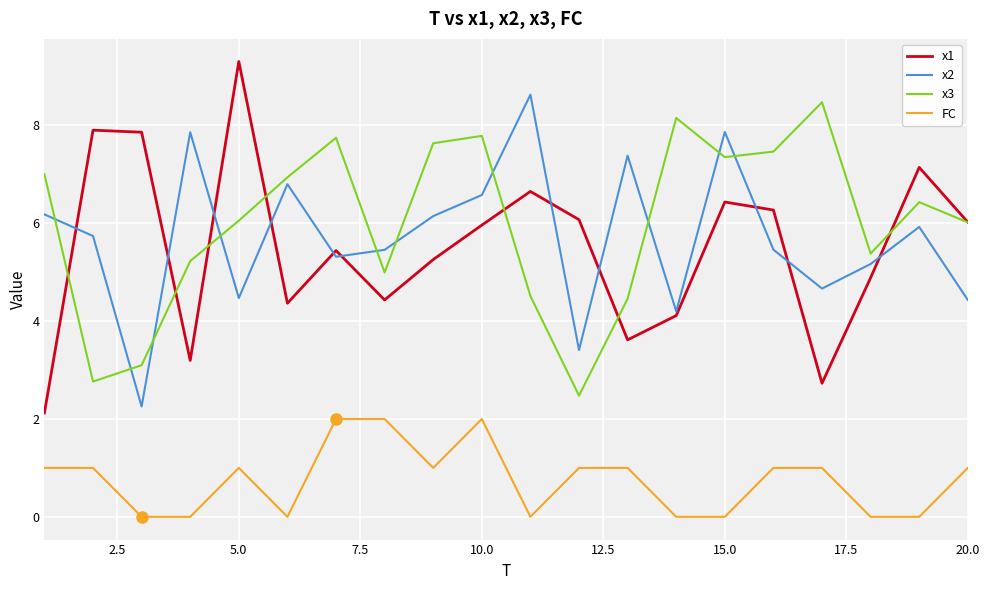

True or false: x2 and FC intersect in this chart.

False